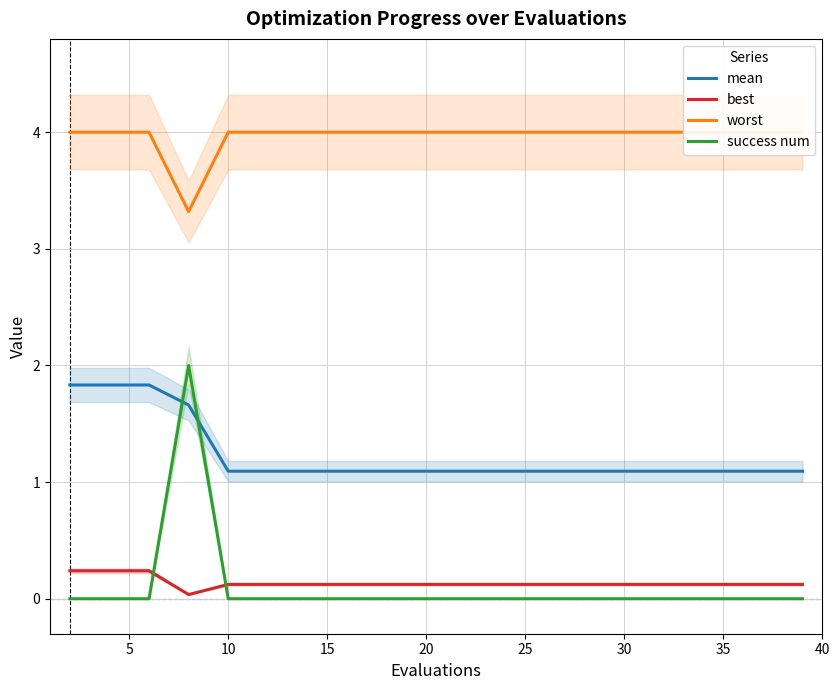

What is the maximum value for success num?

2.0